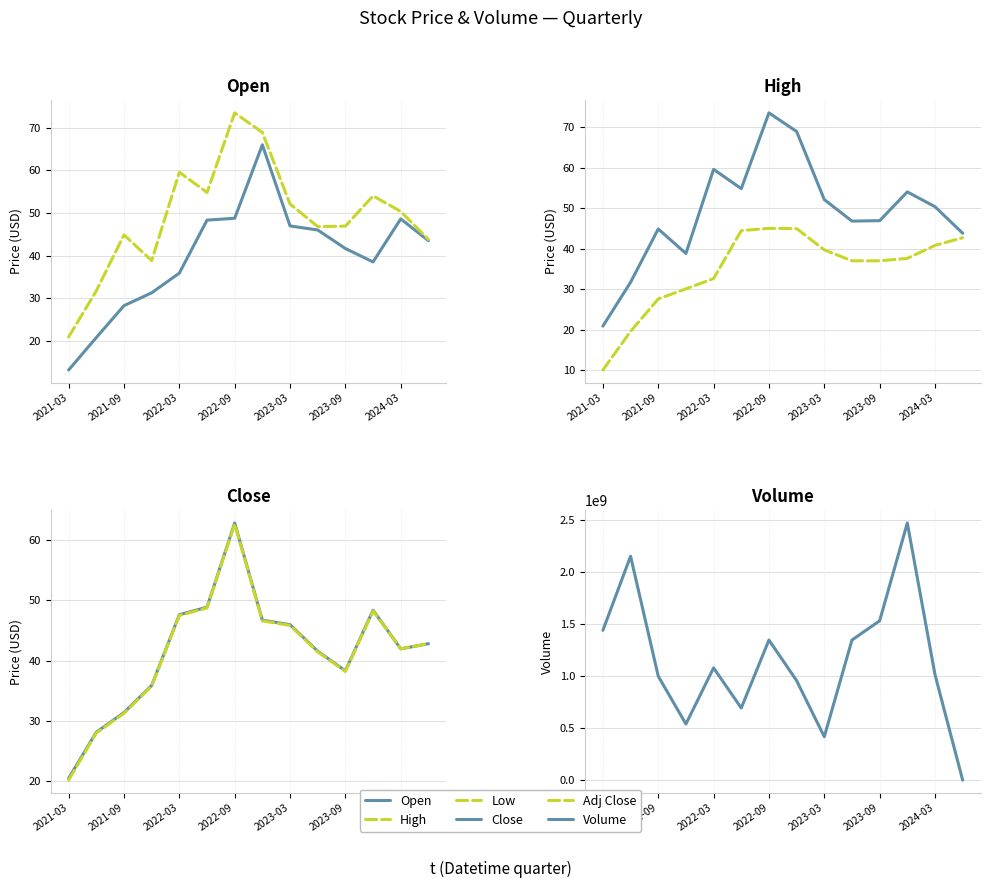

How many data points in High are above 50?

7